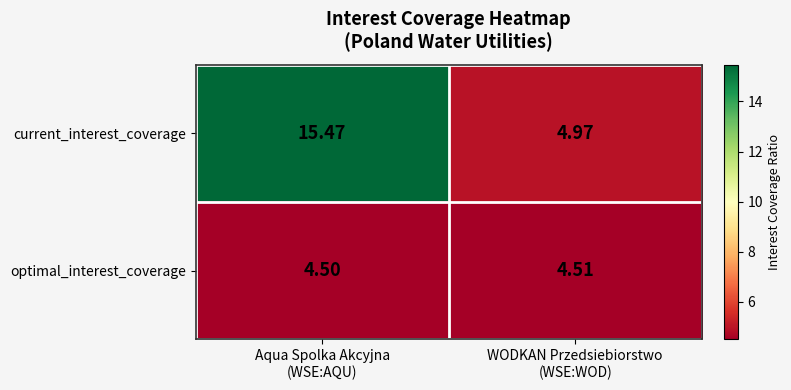

Which series has the largest range (max minus min)?

current_interest_coverage